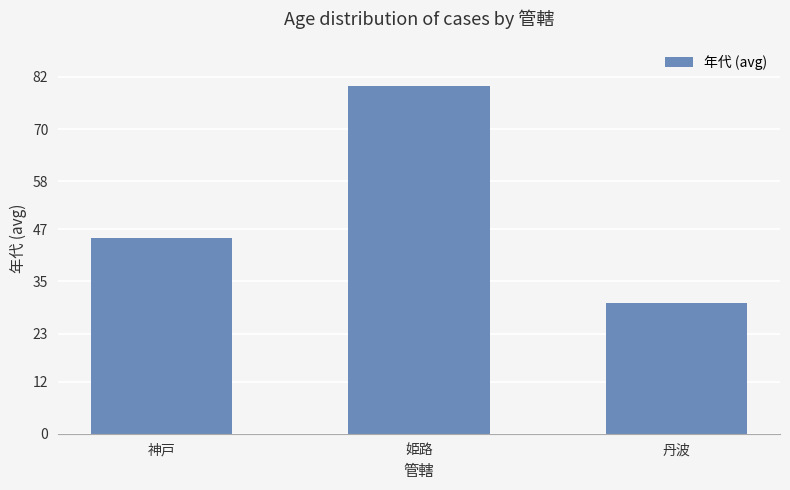

What is the label of the 3rd bar from the right?

神戸